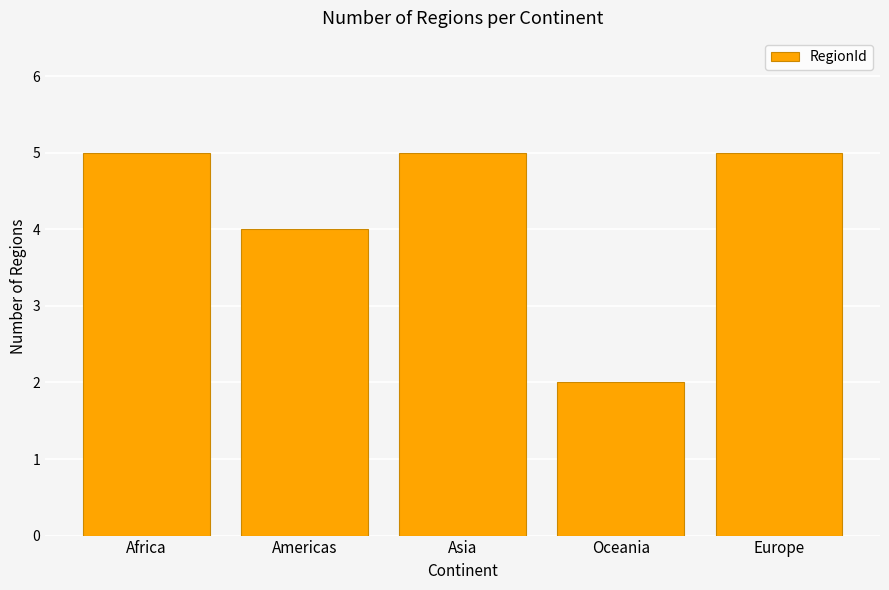

What is the greatest value displayed?

5